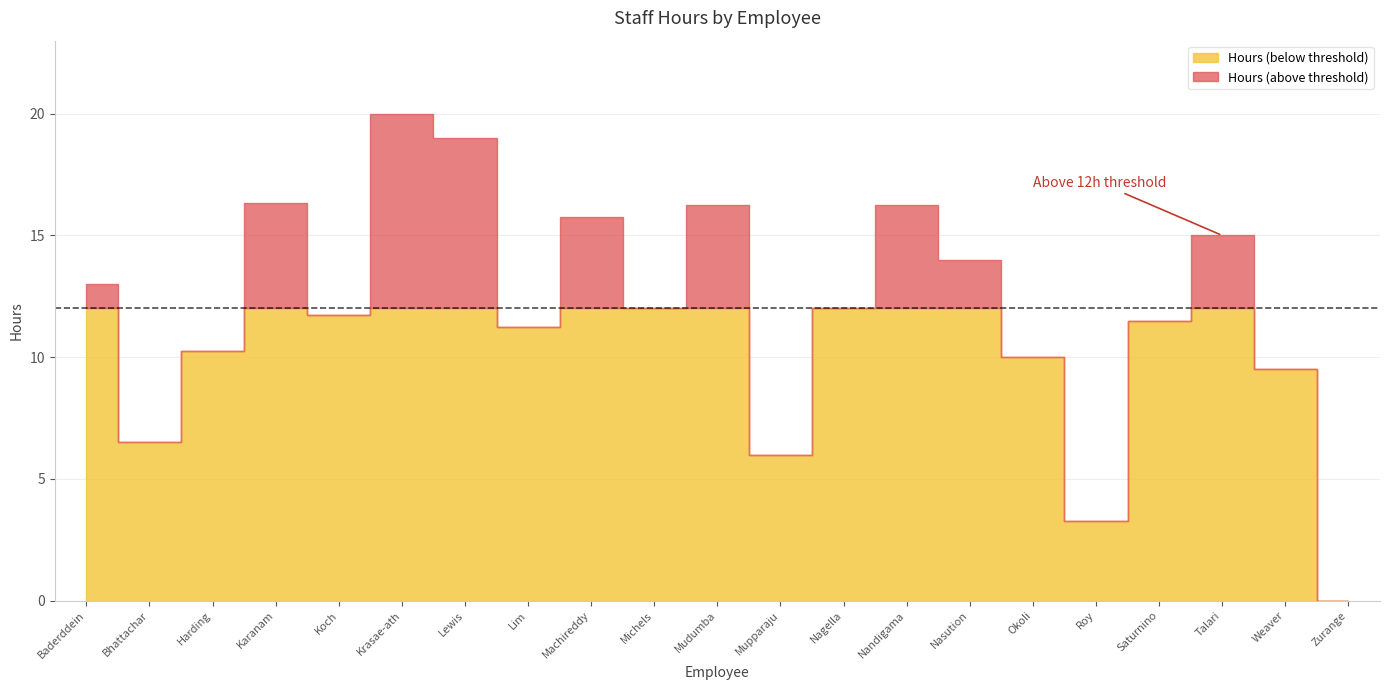

Where does the data first go above 12?

Baderddeine